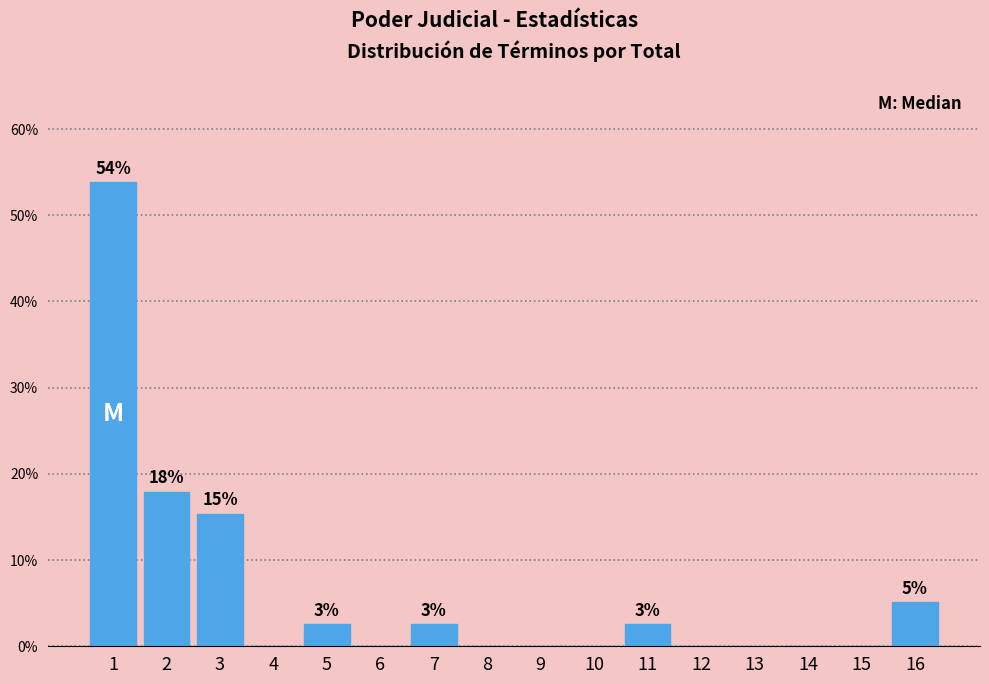

Reading left to right, what are all the values shown in this chart?

1=53.8	2=17.9	3=15.4	4=0.0	5=2.6	6=0.0	7=2.6	8=0.0	9=0.0	10=0.0	11=2.6	12=0.0	13=0.0	14=0.0	15=0.0	16=5.1